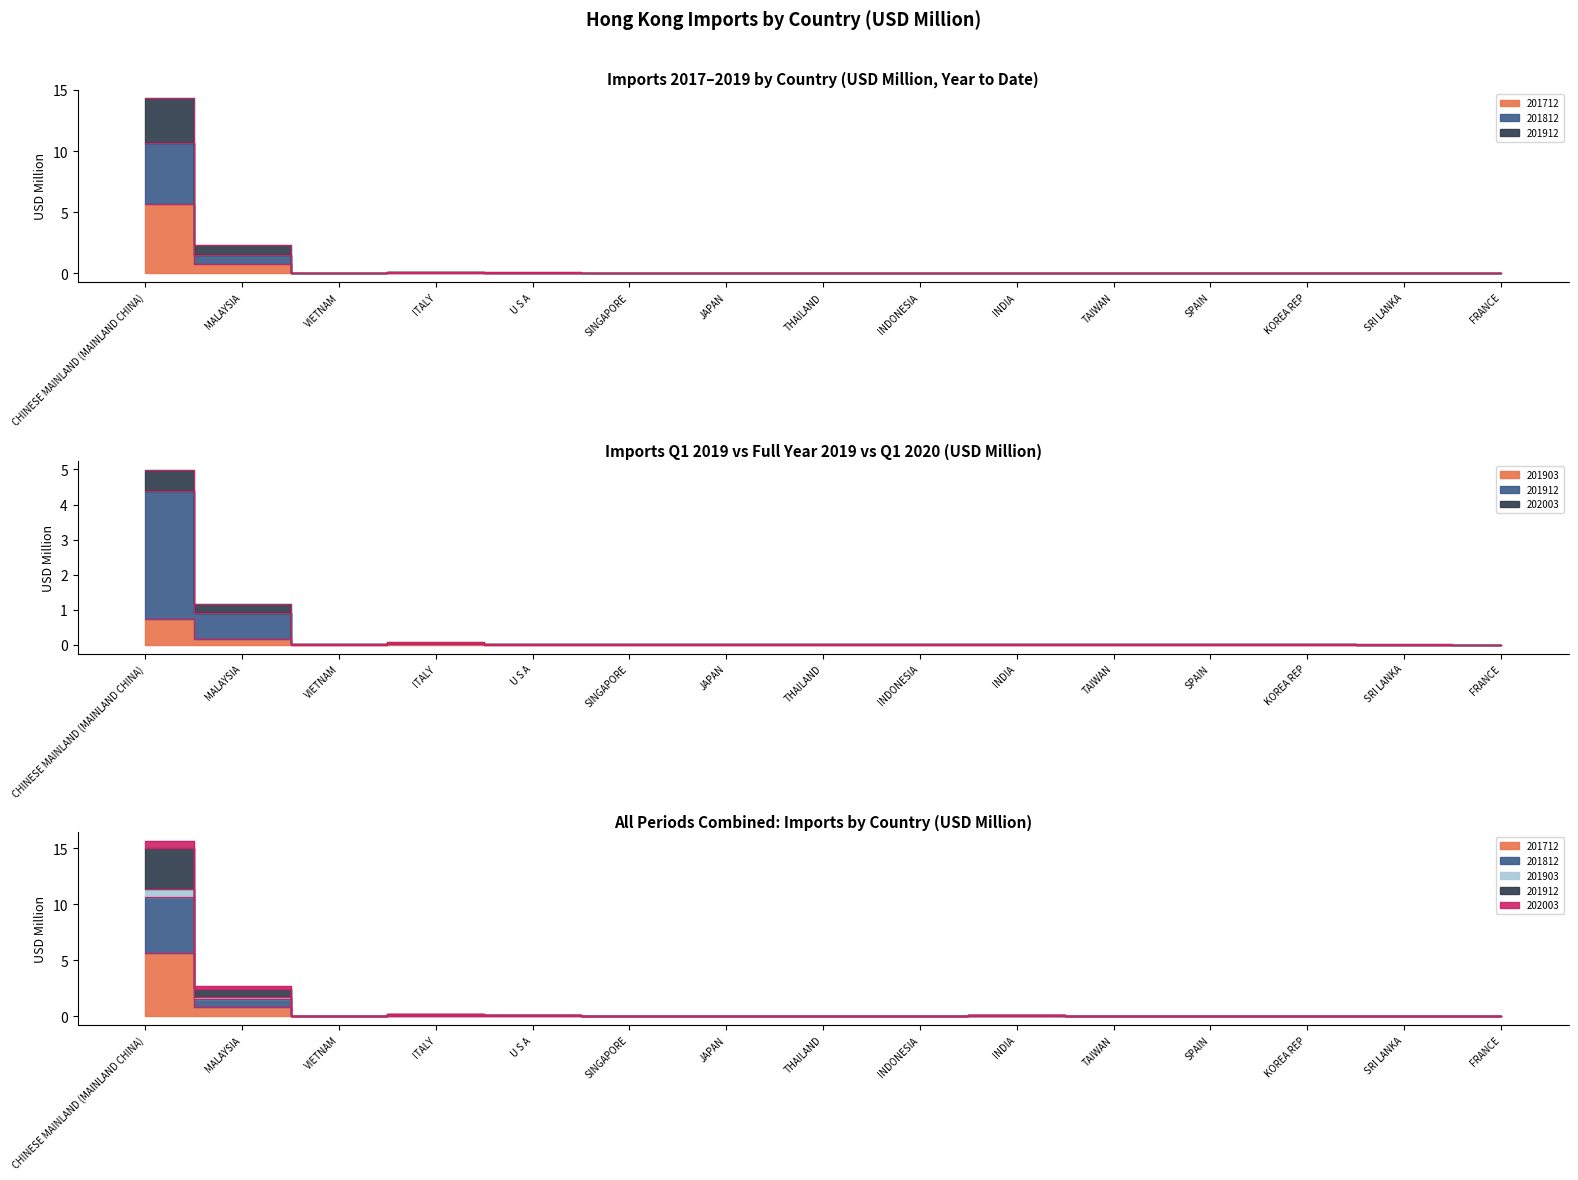

What is the highest value of the 201712 series?

5.7